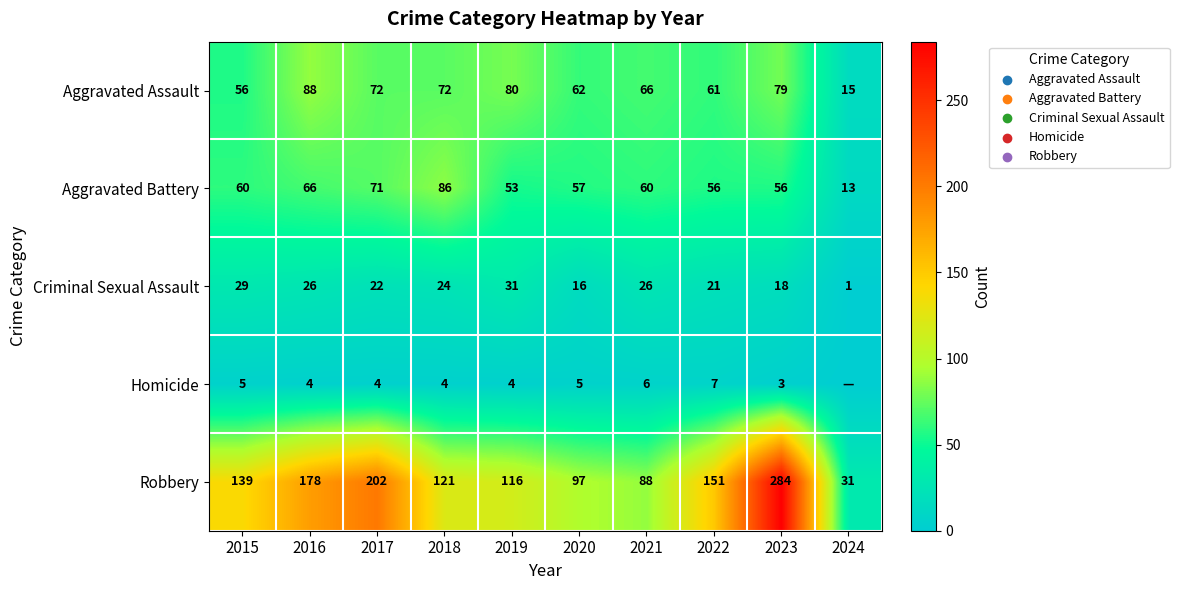

What is the spread (max minus min) of values at 2018?

117